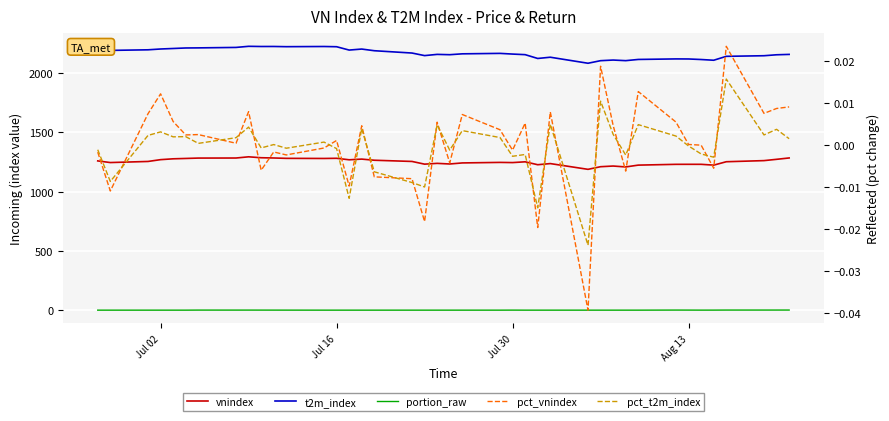

What is the maximum value shown in the chart?

2226.0